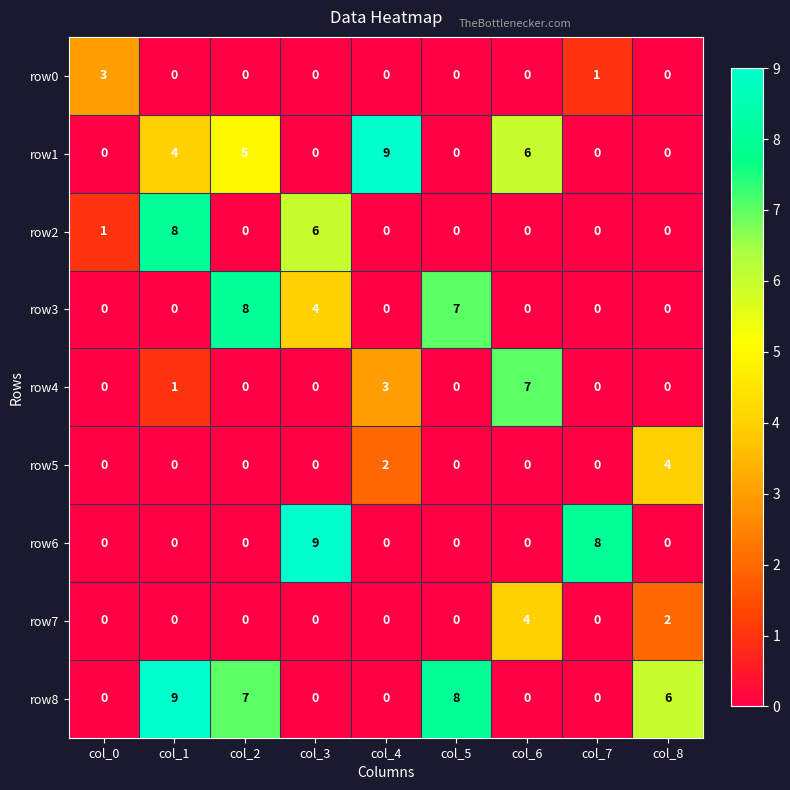

True or false: row6 has a value of 0 at col_2.

True